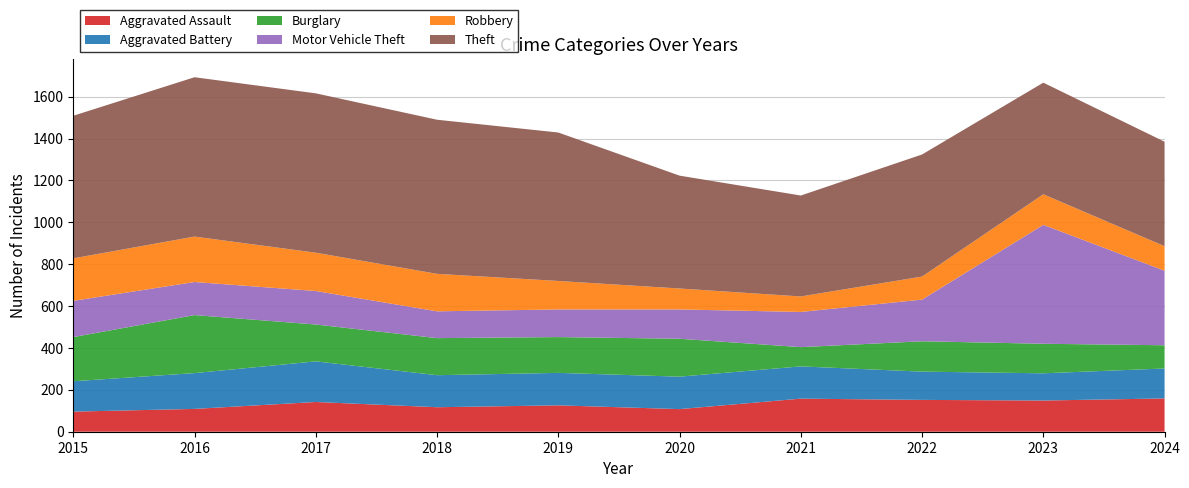

Reading left to right, what are all the values shown in this chart?

Aggravated Assault: 2015=96	2016=109	2017=142	2018=117	2019=126	2020=108	2021=158	2022=152	2023=149	2024=159
Aggravated Battery: 2015=145	2016=171	2017=194	2018=153	2019=155	2020=155	2021=154	2022=135	2023=130	2024=143
Burglary: 2015=211	2016=277	2017=176	2018=177	2019=171	2020=181	2021=92	2022=145	2023=141	2024=111
Motor Vehicle Theft: 2015=173	2016=158	2017=160	2018=128	2019=132	2020=140	2021=168	2022=199	2023=568	2024=356
Robbery: 2015=203	2016=217	2017=183	2018=179	2019=136	2020=100	2021=74	2022=110	2023=146	2024=117
Theft: 2015=681	2016=761	2017=761	2018=736	2019=709	2020=539	2021=482	2022=583	2023=533	2024=499